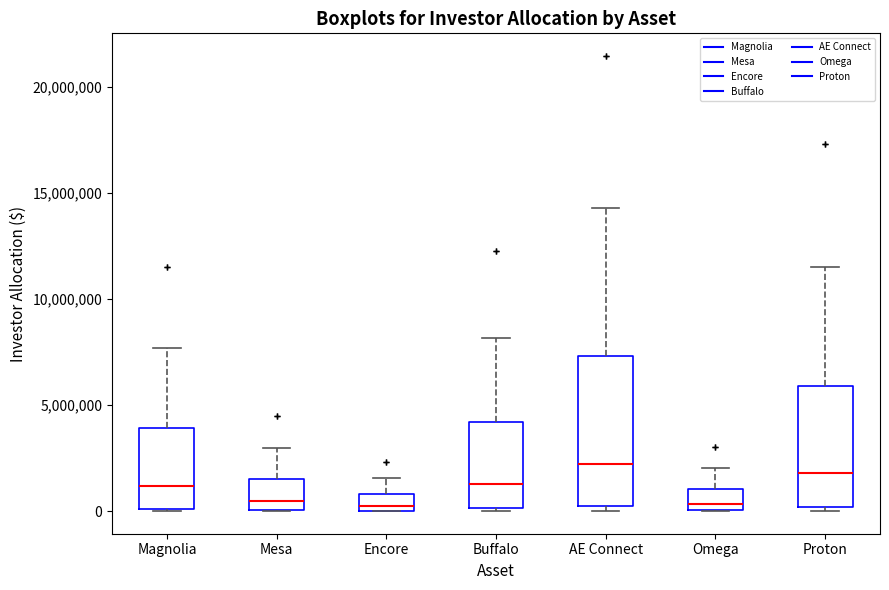

Where is the upper edge of the box for AE Connect on the y-axis? The values are not printed on the chart, so give them approximately, as read against the axis.

7500000